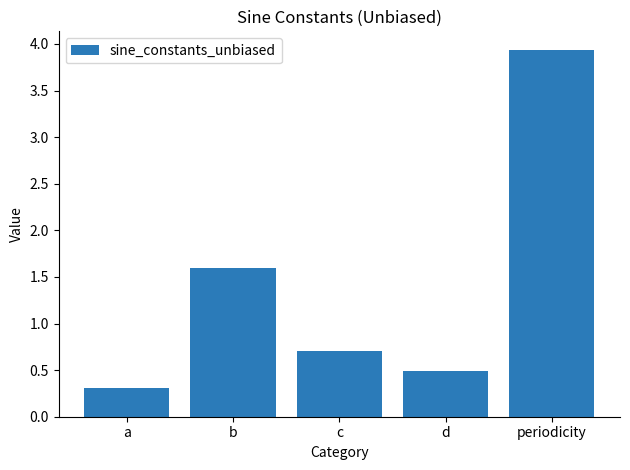

What is the difference between the maximum and minimum values?

3.6